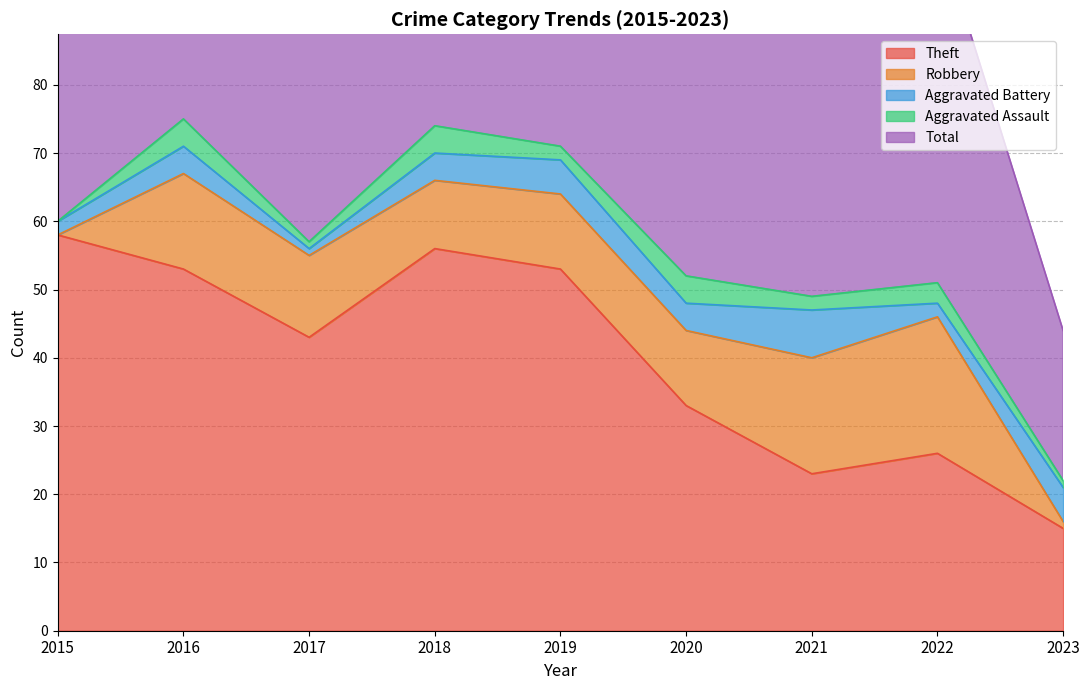

The value of Total at 2022 is 79. True or false?

False